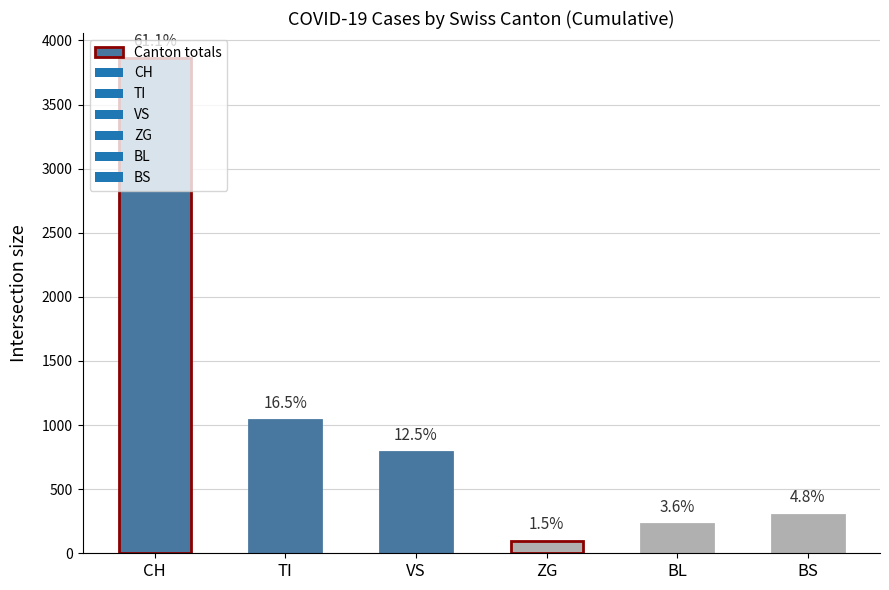

Rank the categories by value from highest to lowest.

CH, TI, VS, BS, BL, ZG